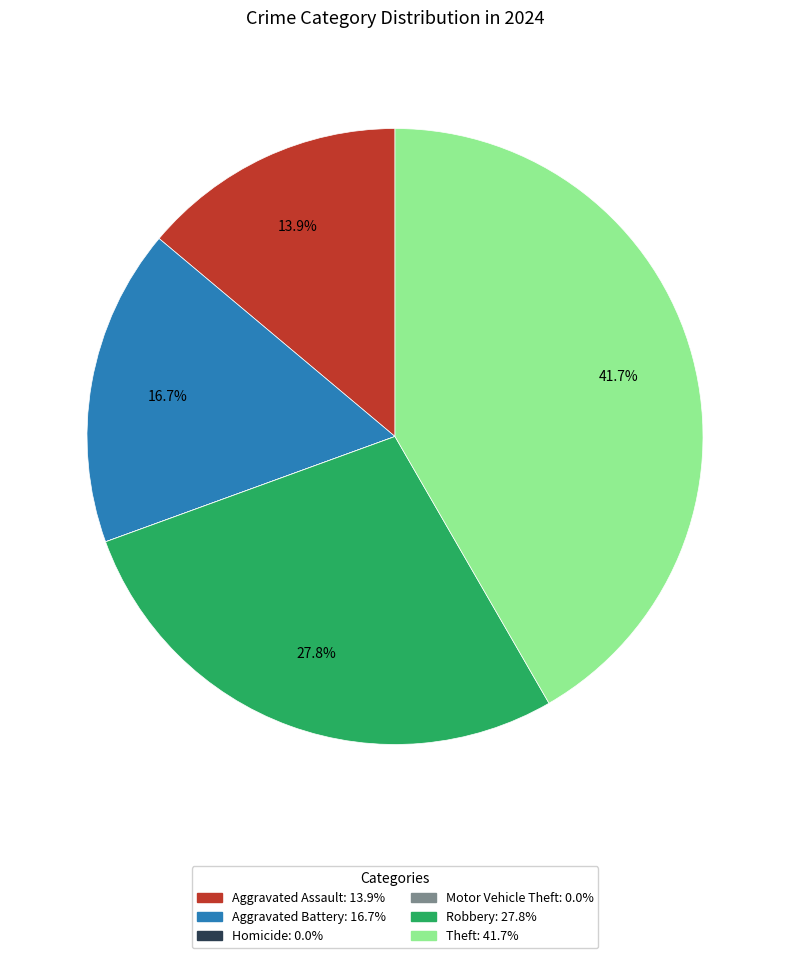

Is it true that Theft is 42% of the pie?

True